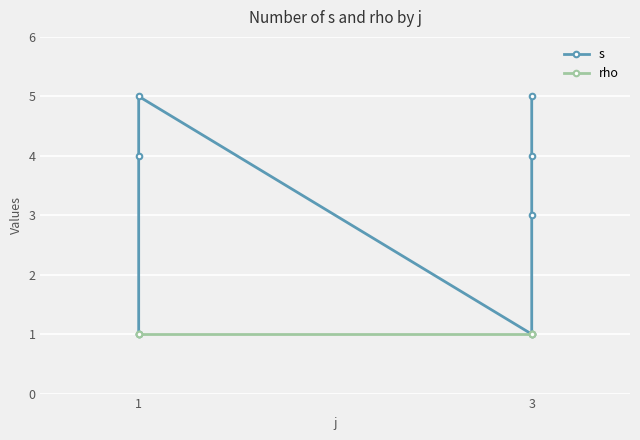

The value of s at 1 is 2. True or false?

False